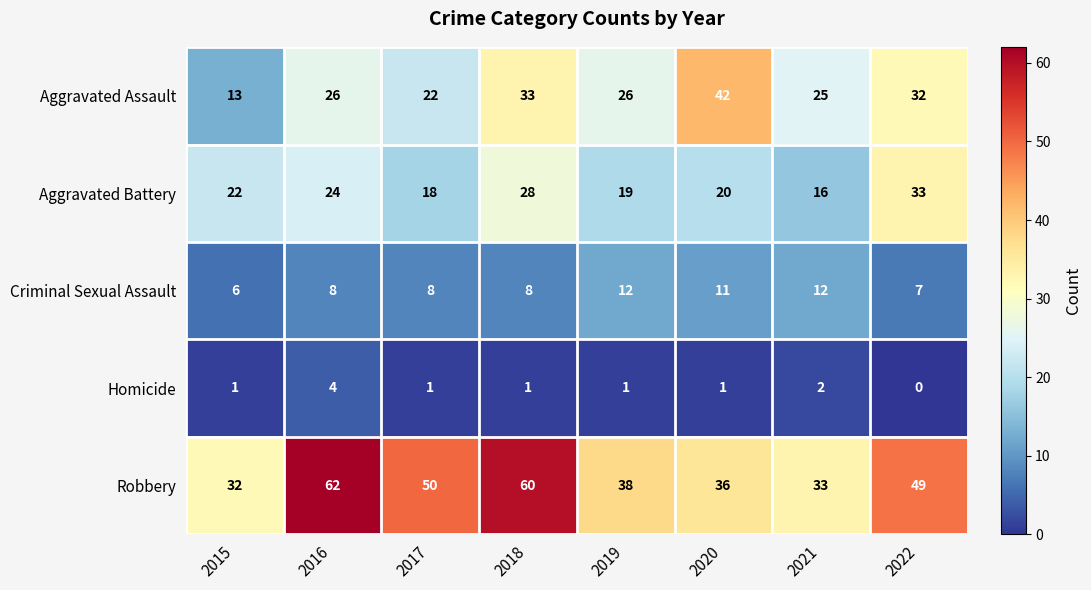

What is the difference between the Criminal Sexual Assault values at 2018 and 2019?

4